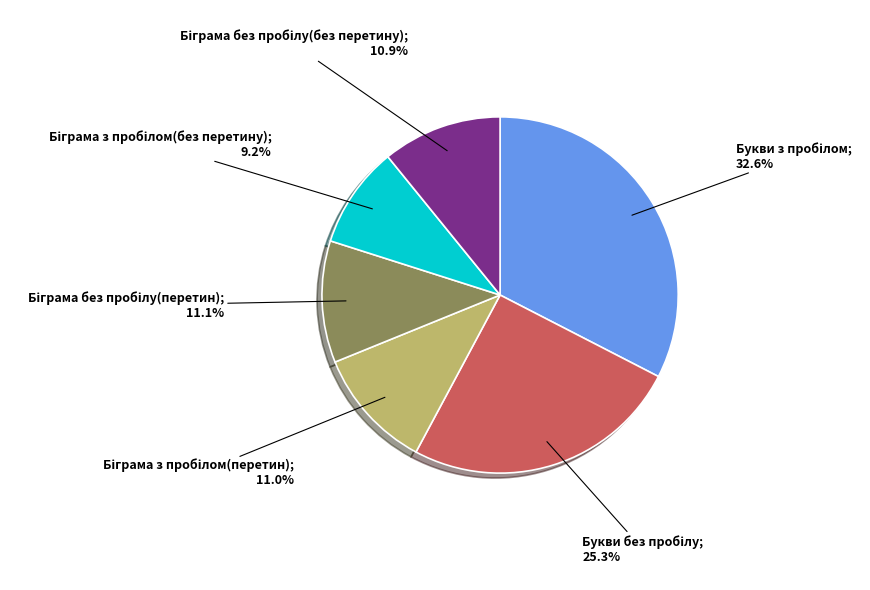

Is there a majority slice in this chart?

No